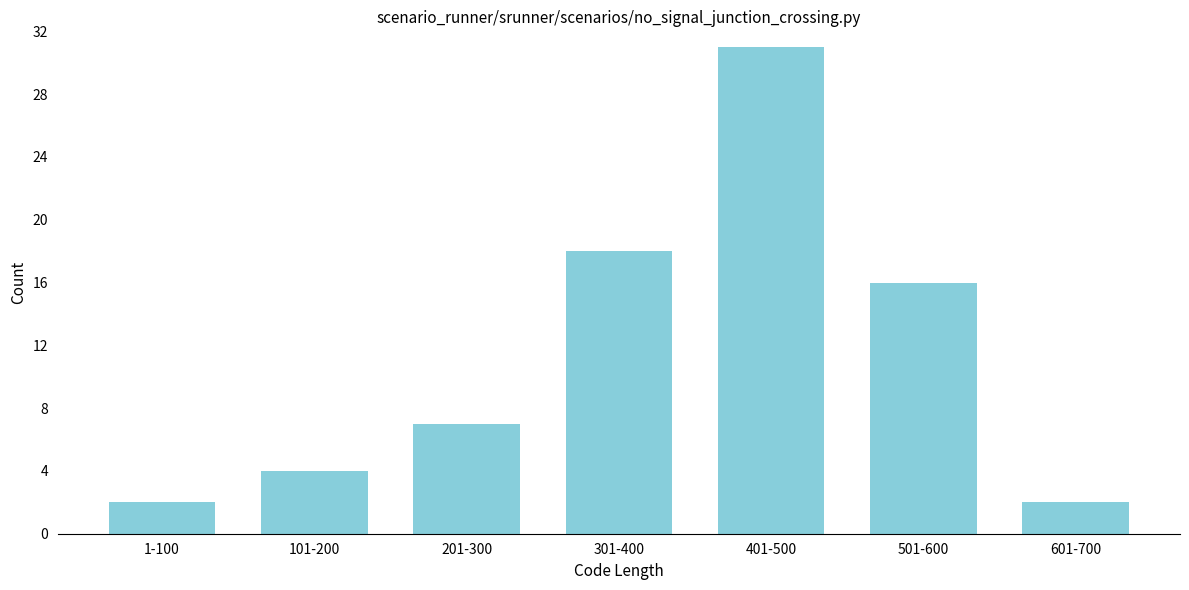

Reading left to right, what are all the values shown in this chart?

2	4	7	18	31	16	2